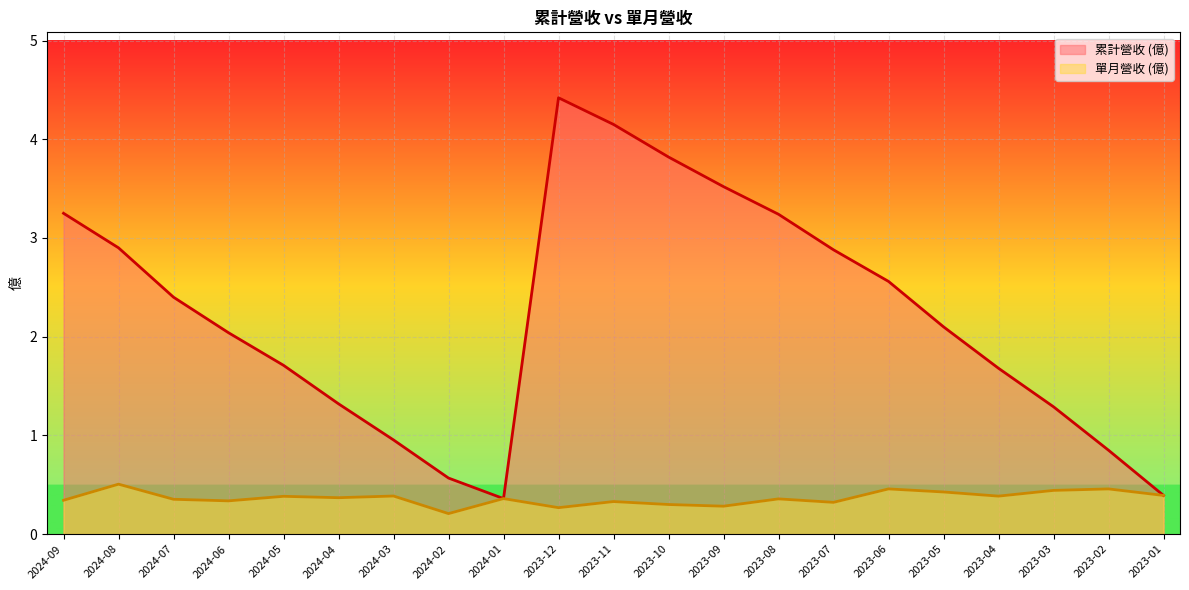

The value of 累計營收 (億) at 2023-12 is 6.1. True or false?

False